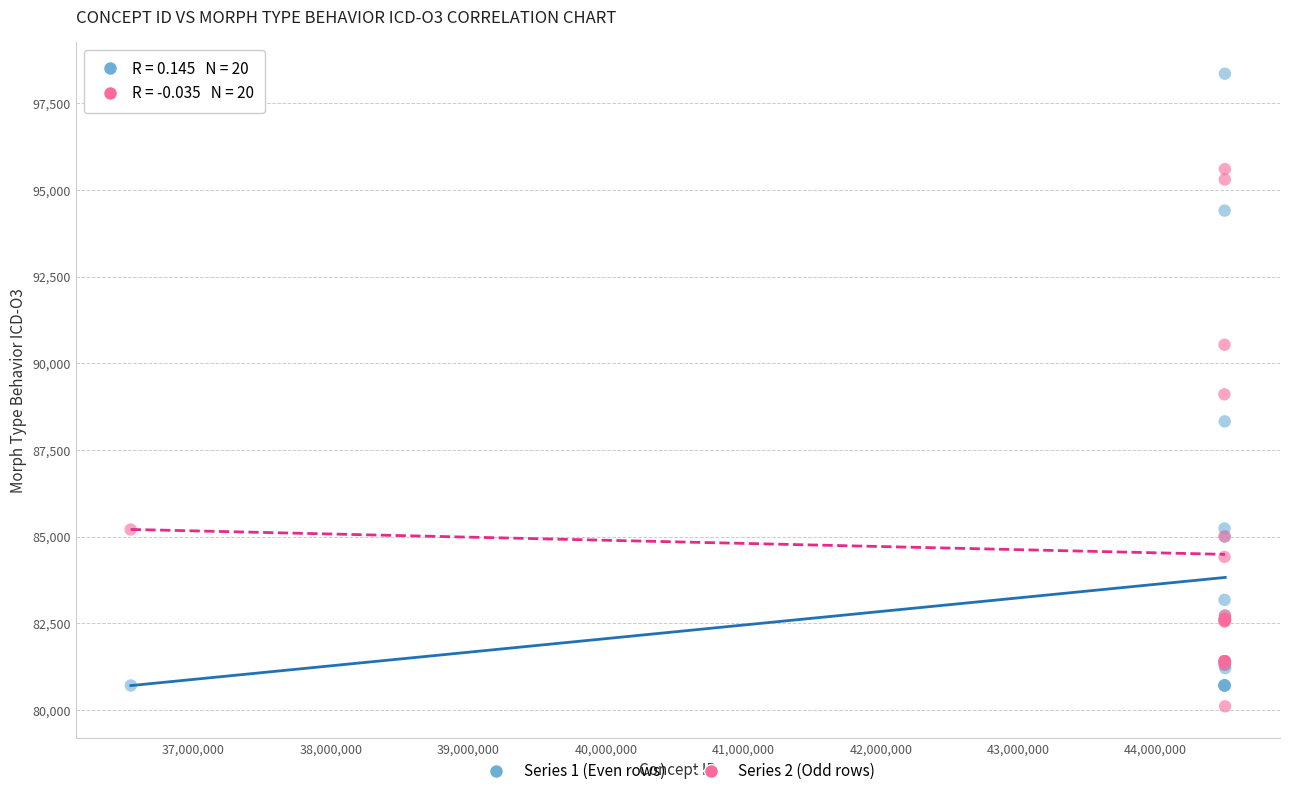

Which series has the widest spread of Y values?

Series 1 (Even rows)